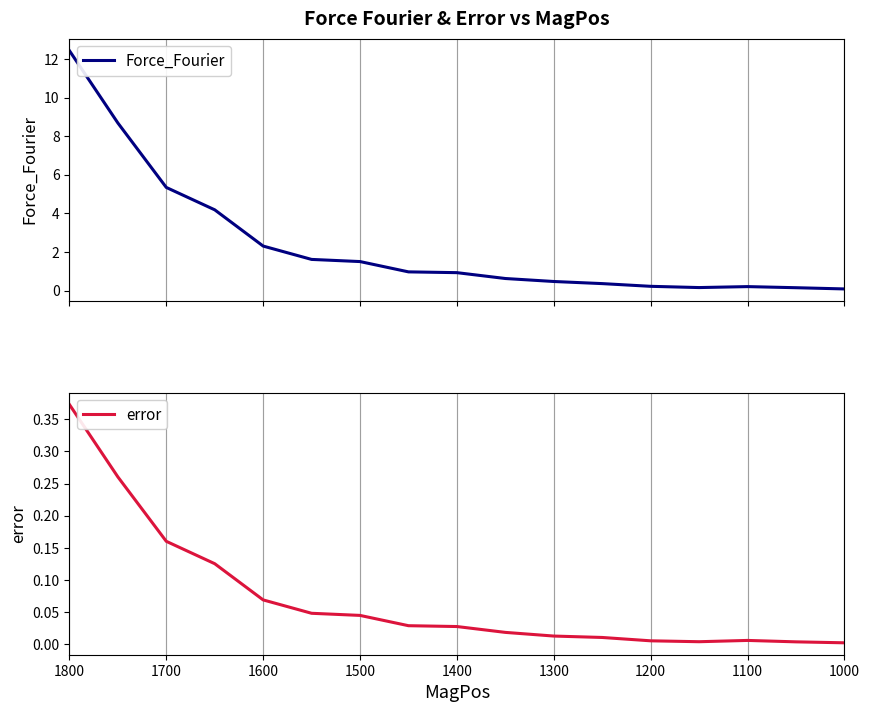

What are all the series names shown in the legend?

Force_Fourier, error